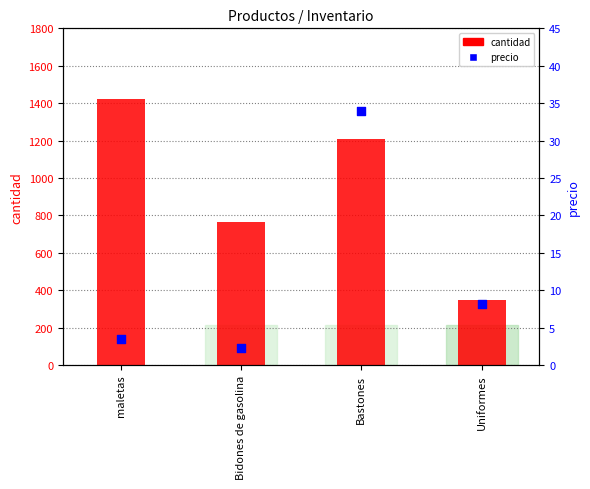

Is the value of precio at Bidones de gasolina greater than the value of cantidad at Bastones?

No